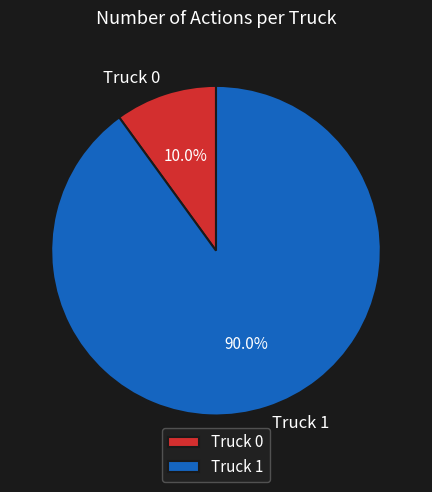

Is there any slice that represents more than half of the pie?

Yes